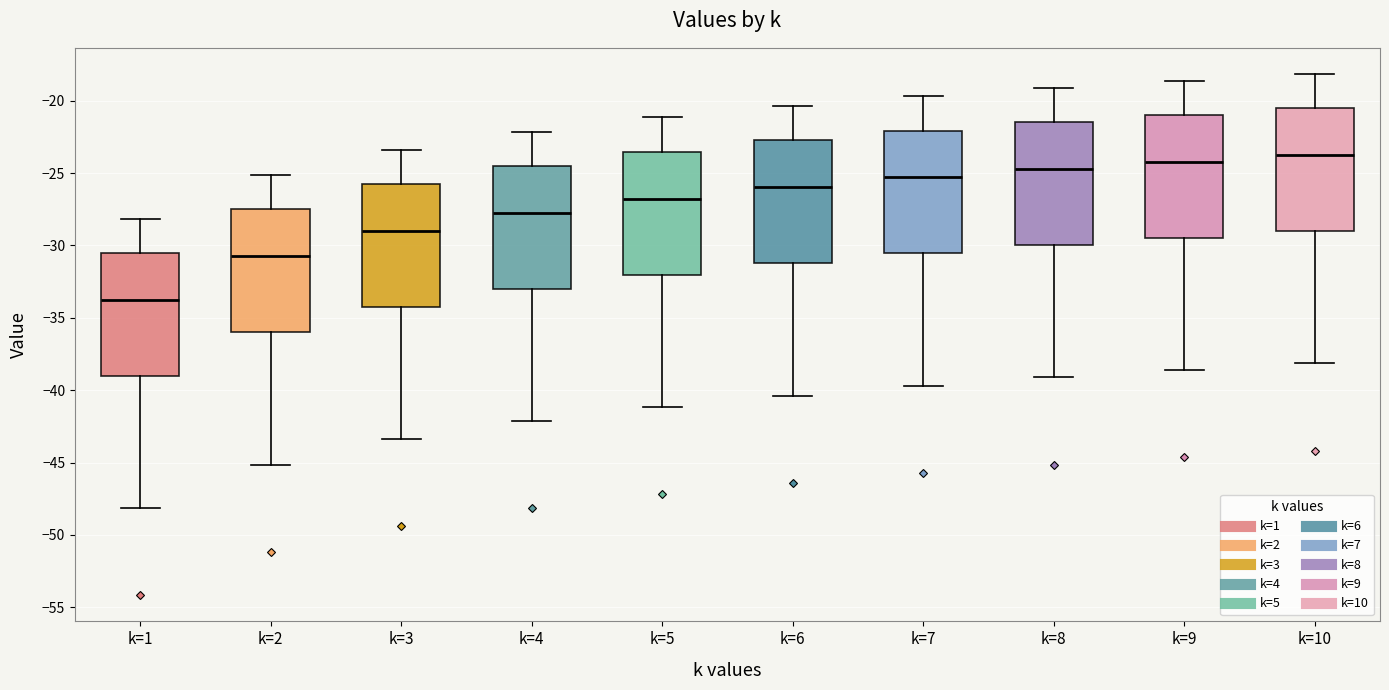

Reading left to right, transcribe this box plot: for each box, give where its median line is, the range the box spans, and where its two whiskers end, as read against the y-axis. The values are not printed on the chart, so give them approximately, as read against the axis.

k=1: median -34.0, box -39.0 to -30.5, whiskers -48.0 to -28.0
k=2: median -30.5, box -36.0 to -27.5, whiskers -45.0 to -25.0
k=3: median -29.0, box -34.0 to -25.5, whiskers -43.5 to -23.5
k=4: median -27.5, box -33.0 to -24.5, whiskers -42.0 to -22.0
k=5: median -27.0, box -32.0 to -23.5, whiskers -41.0 to -21.0
k=6: median -26.0, box -31.0 to -22.5, whiskers -40.5 to -20.5
k=7: median -25.5, box -30.5 to -22.0, whiskers -39.5 to -19.5
k=8: median -24.5, box -30.0 to -21.5, whiskers -39.0 to -19.0
k=9: median -24.0, box -29.5 to -21.0, whiskers -38.5 to -18.5
k=10: median -24.0, box -29.0 to -20.5, whiskers -38.0 to -18.0